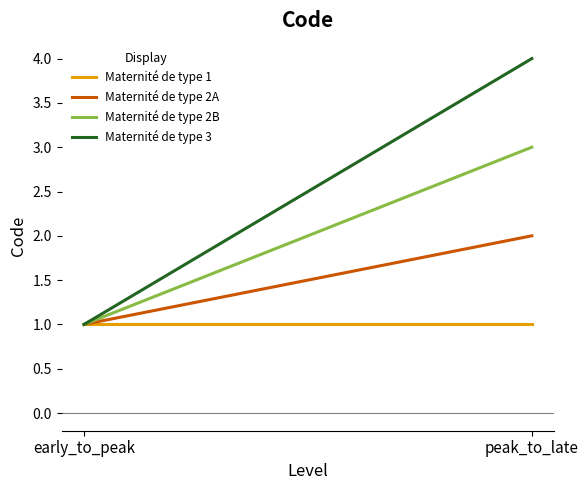

At how many categories does at least one series exceed 3?

1